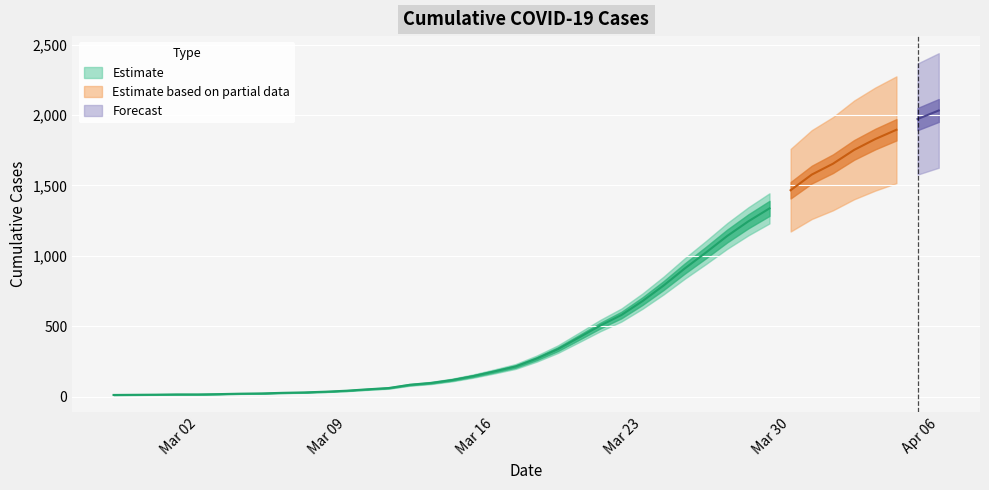

What position from the left is 2020-02-27?

1